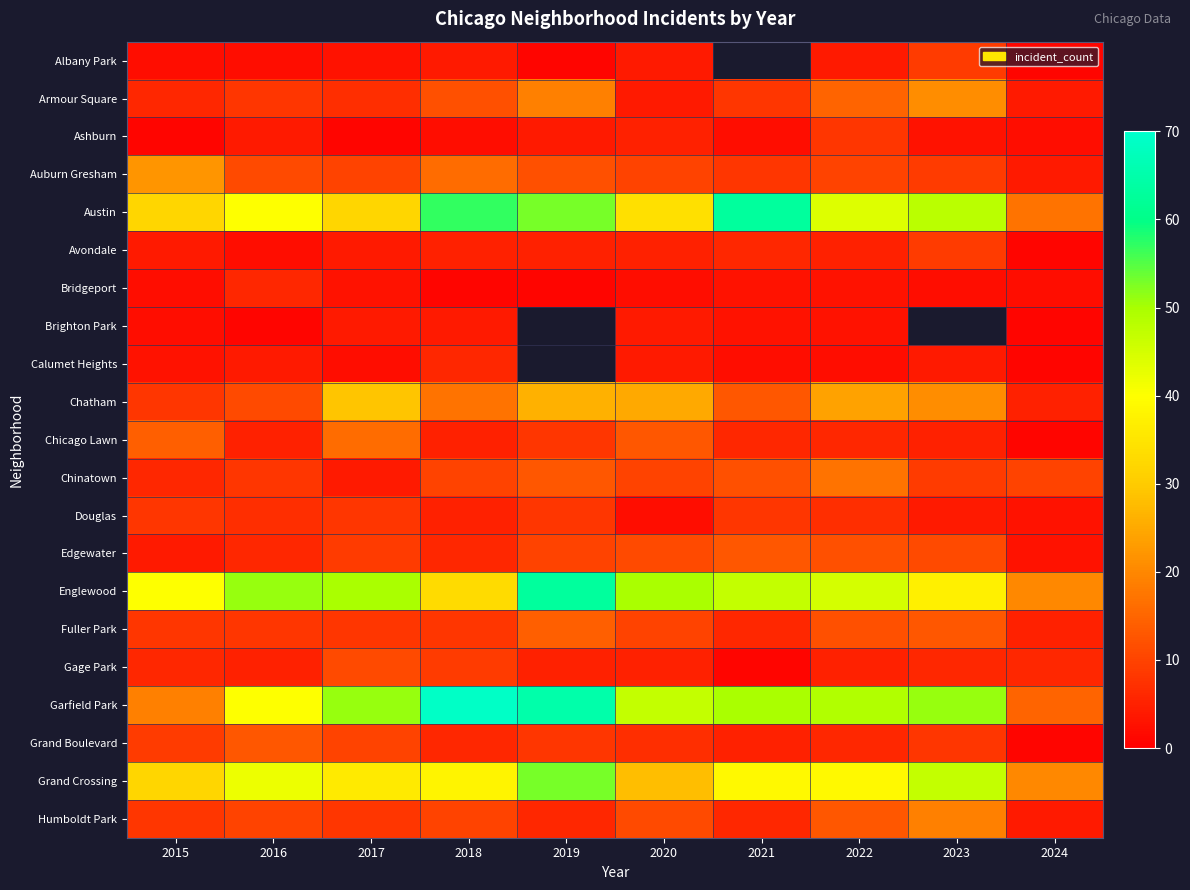

Which category has the highest value in the Chinatown series?

2022